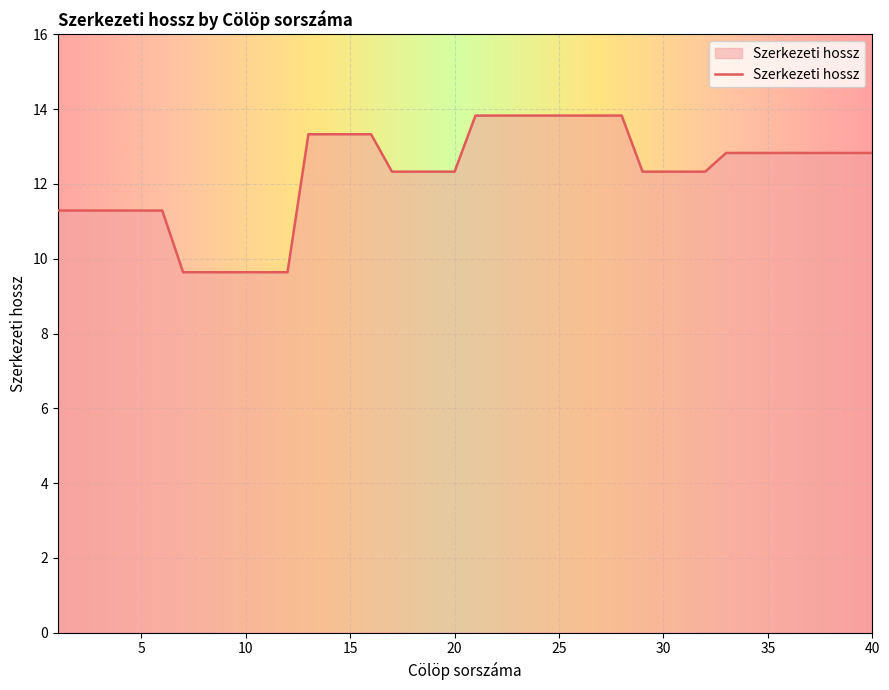

What is the difference between the maximum and minimum values?

4.2